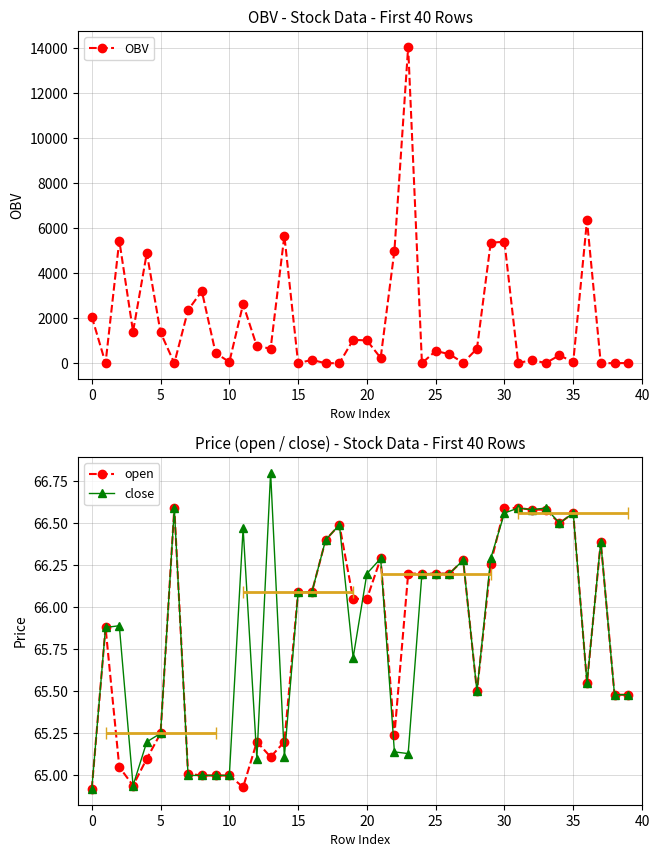

List the series in order of their peak value, lowest first.

open, close, OBV